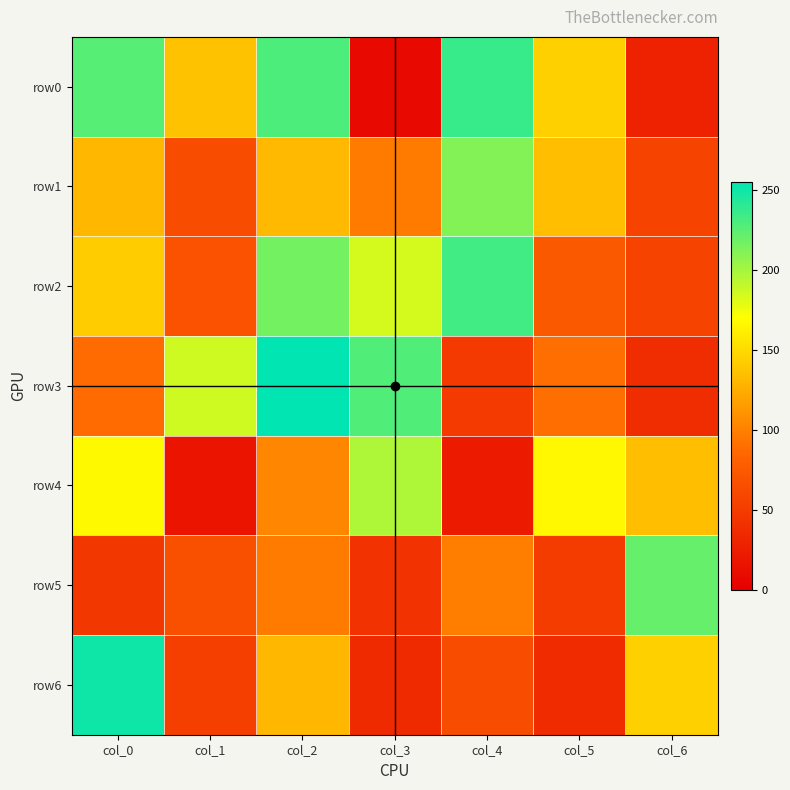

At which category is the sum across all series the highest?

col_2